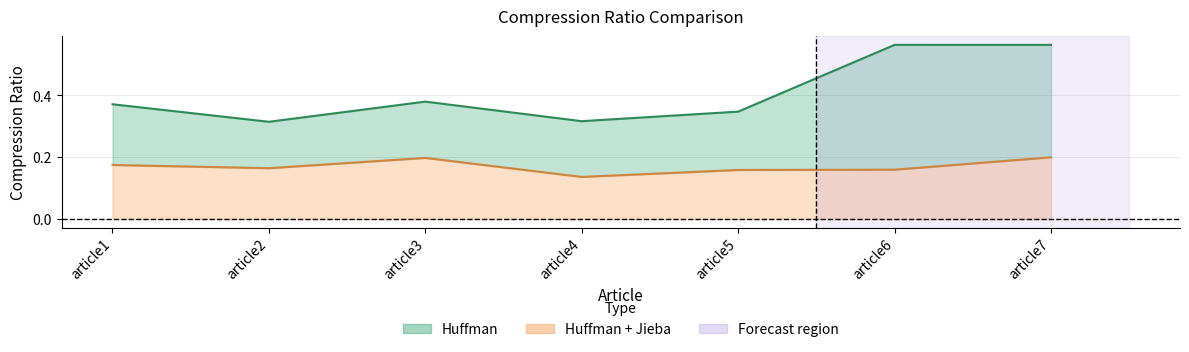

True or false: Huffman has a value of 0.3 at article7.

False